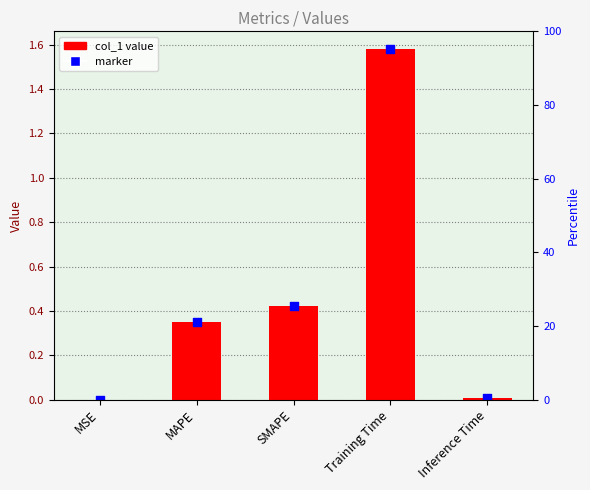

What is the change in value from MAPE to SMAPE?

+0.1